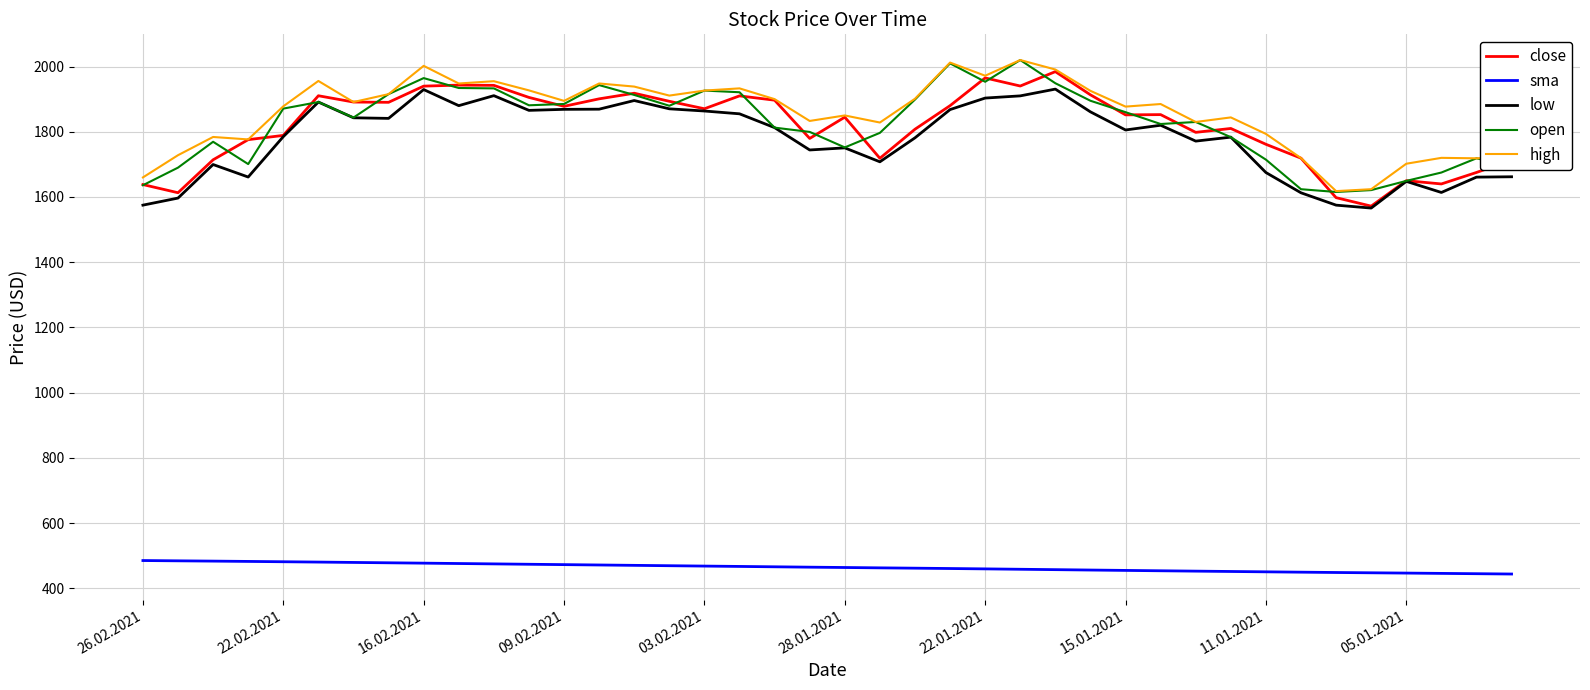

True or false: open and sma cross at least once.

False